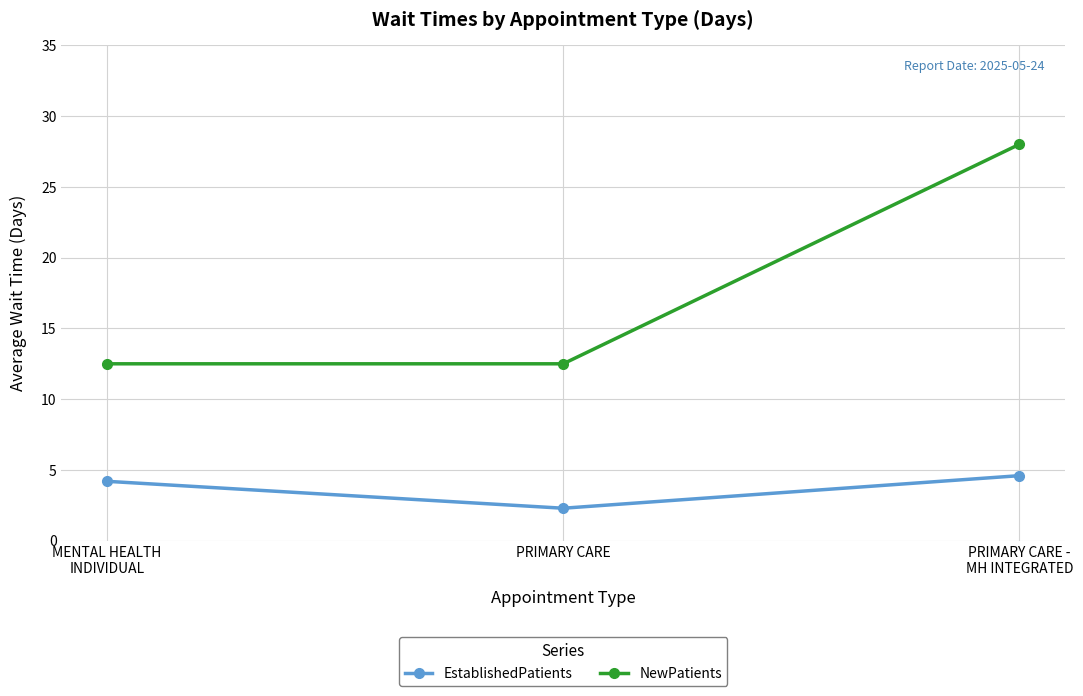

What is the average value of the NewPatients series?

17.7